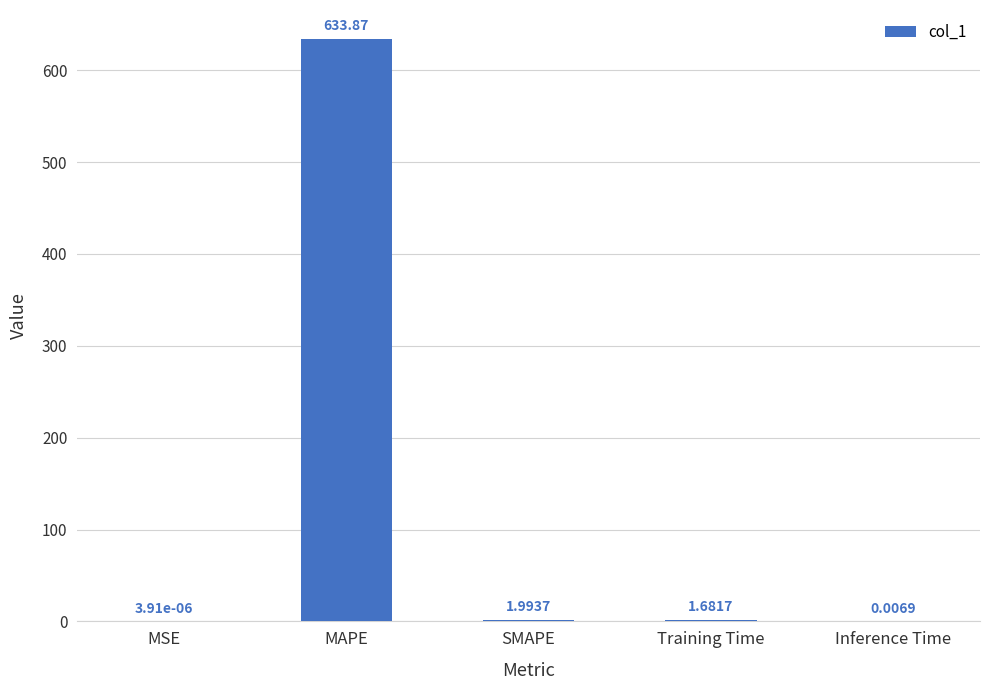

What is the sum of all values?

637.6